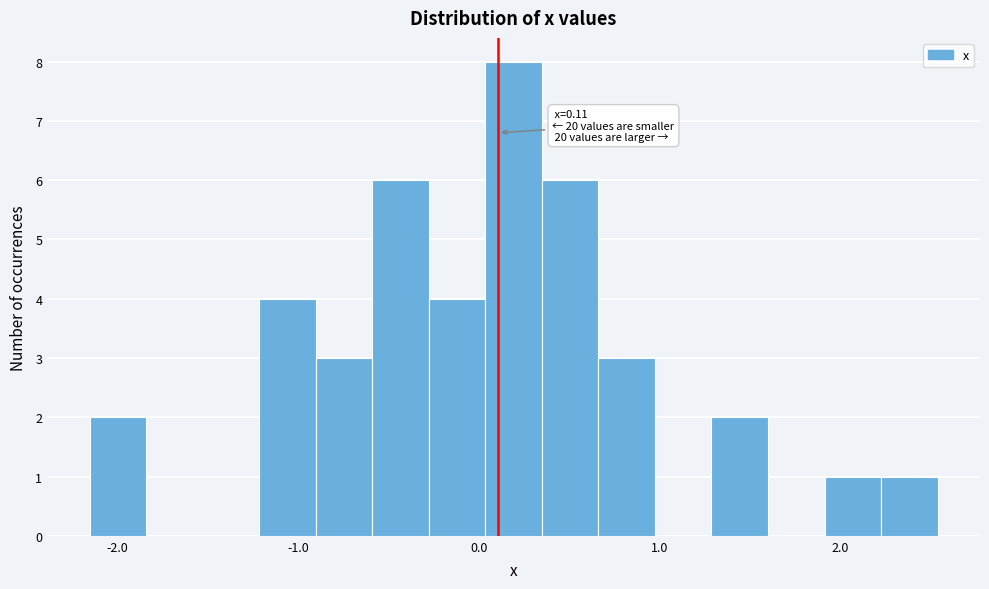

Around what value on the x-axis is the tallest bar? Give the approximate position of its centre, as read against the axis.

0.2